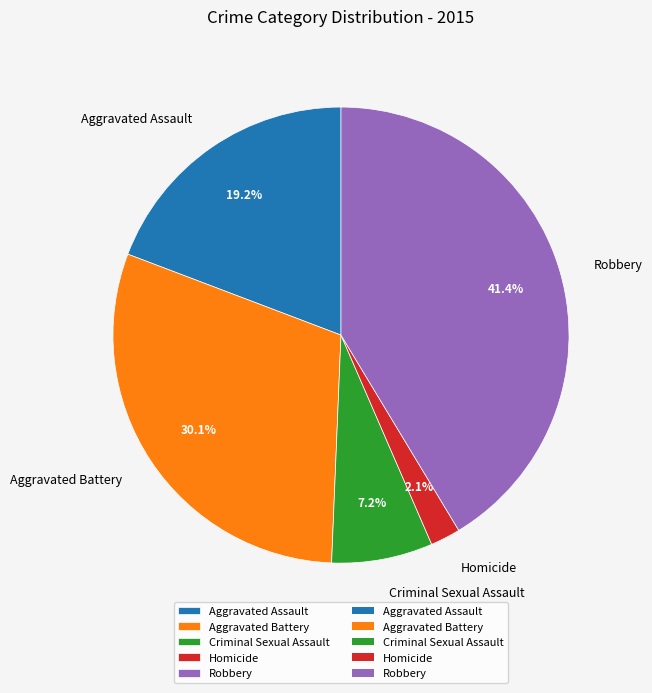

What percentage do Aggravated Assault and Aggravated Battery together represent?

49.3%